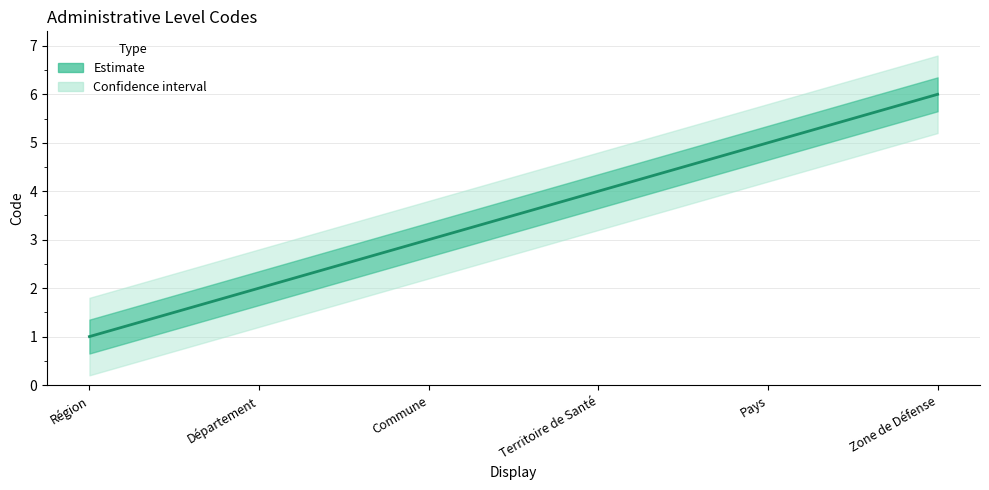

What is the difference between the values at Région and Zone de Défense?

5